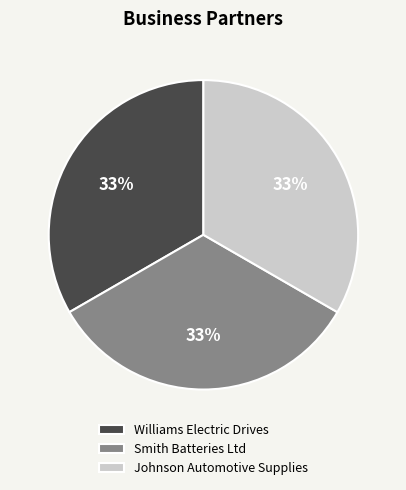

Is there a majority slice in this chart?

No